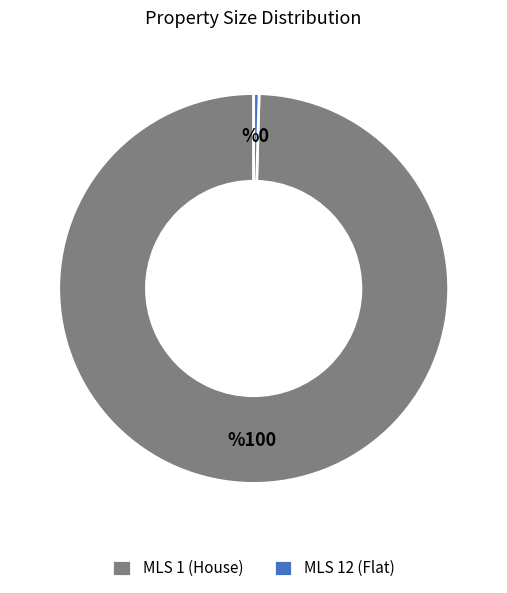

Is the sum of MLS 12 (Flat) and MLS 1 (House) greater than half?

Yes